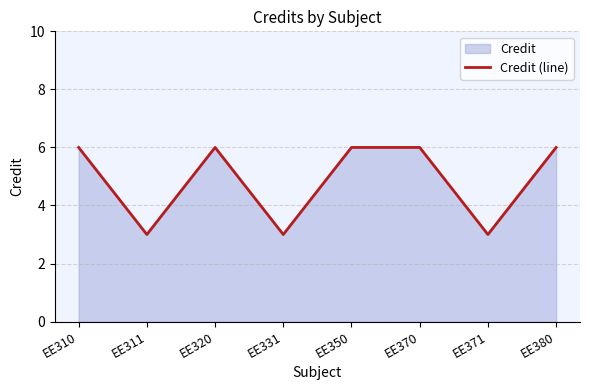

What is the maximum value shown in the chart?

6